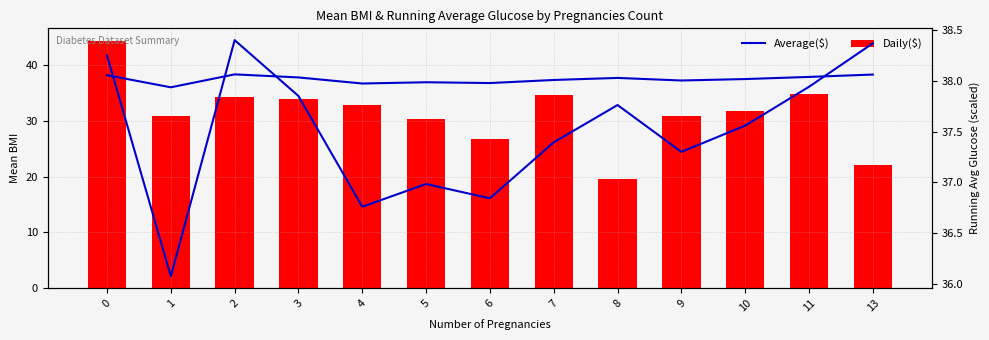

What is the value of the Daily($) bar at the 13th from the left?

22.2